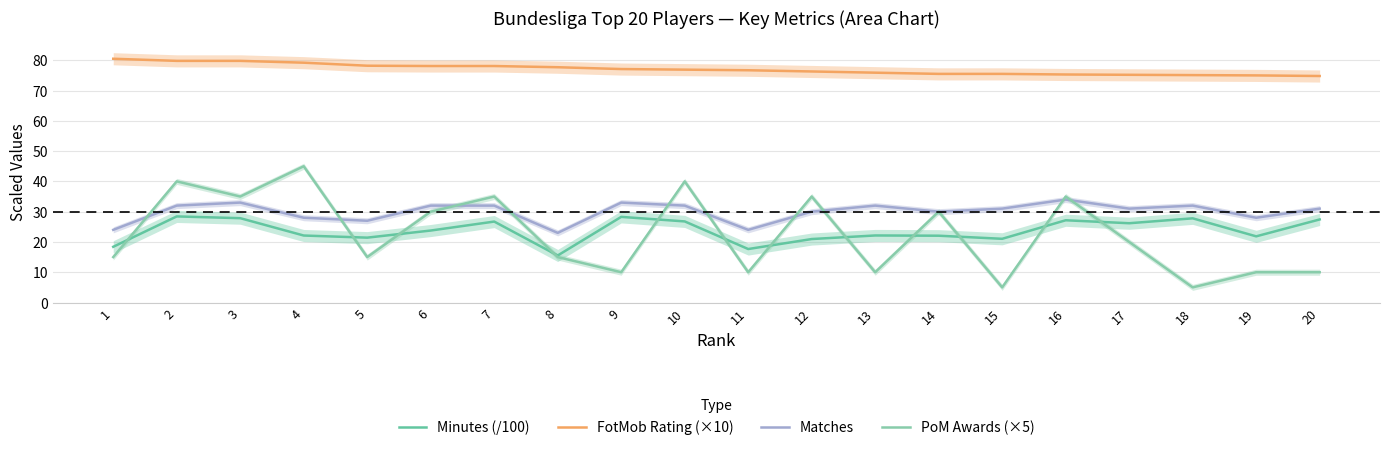

Which series has the widest spread of values?

PoM Awards (×5)